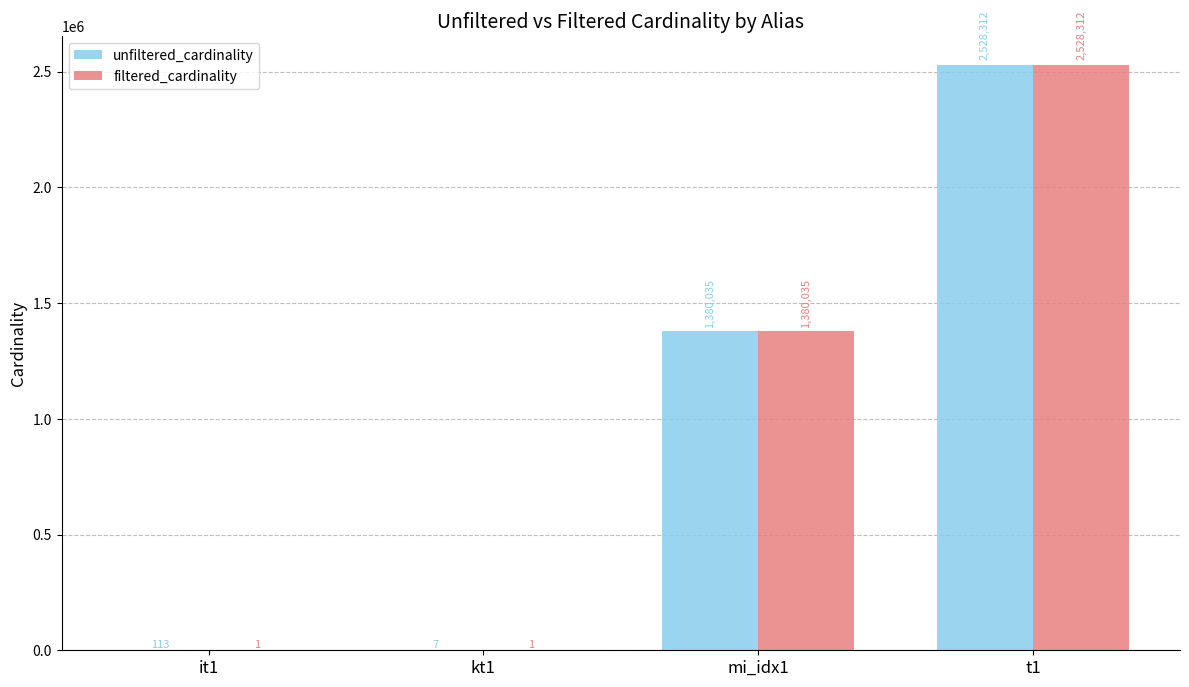

Which series has the largest total across all categories?

unfiltered_cardinality